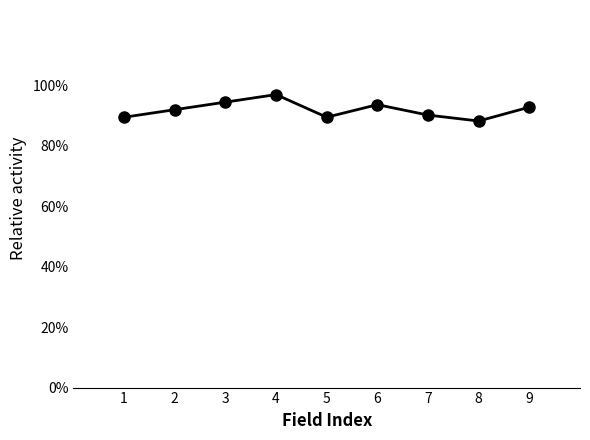

Does the chart have visible grid lines?

No